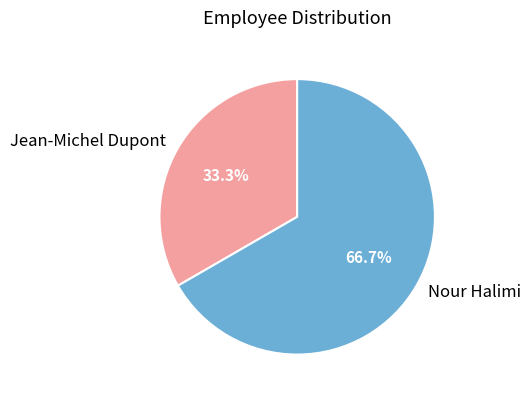

What percentage is the Nour Halimi slice, to the nearest percent?

67%